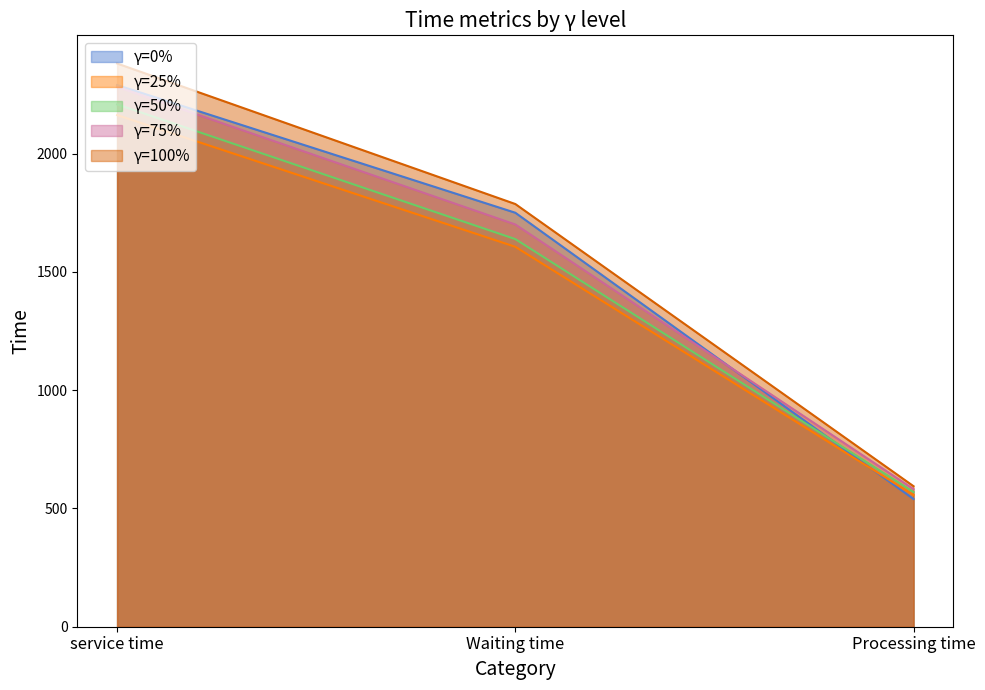

Reading right to left, extract all data points from this chart.

γ=0%: 539.8	1750.0	2289.8
γ=25%: 556.9	1606.0	2162.9
γ=50%: 569.4	1638.6	2208.1
γ=75%: 581.7	1700.4	2282.1
γ=100%: 594.0	1786.9	2380.9